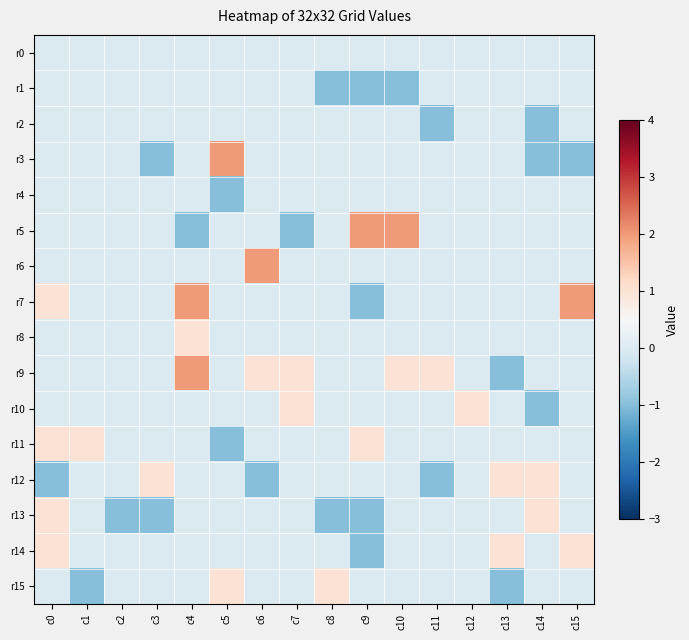

What is the total value across all series at c7?

1